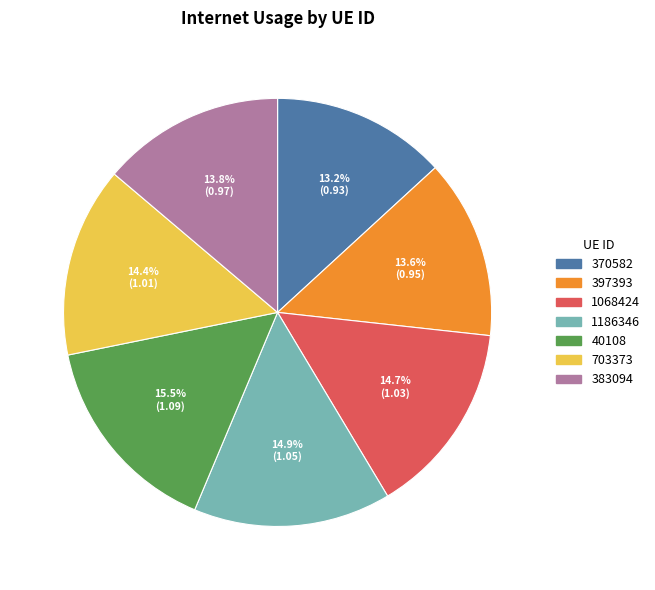

How much of the chart is everything except 383094?

86.2%